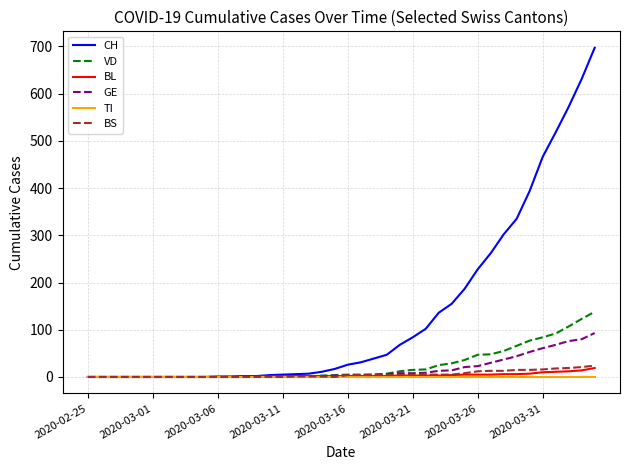

Which series has the largest total across all categories?

CH